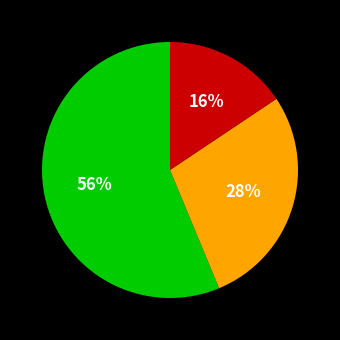

Is there any slice that represents more than half of the pie?

Yes